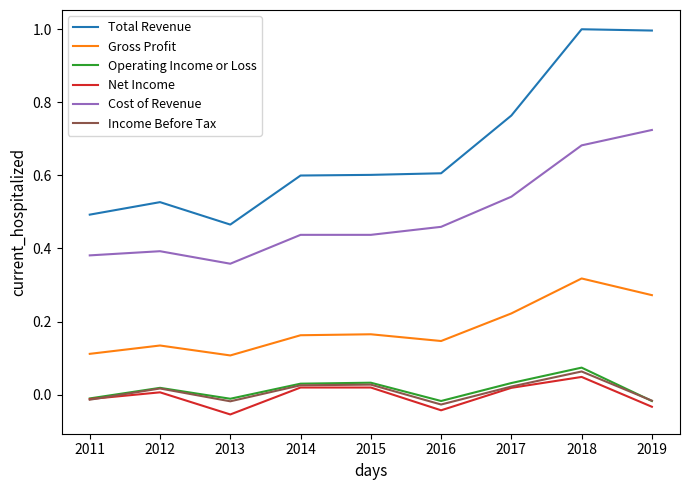

Which series changed the most between 2015 and 2019?

Total Revenue